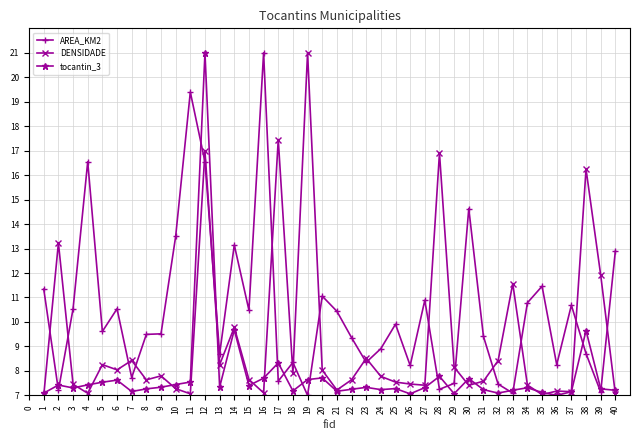

How many values in the tocantin_3 series exceed 7?

39